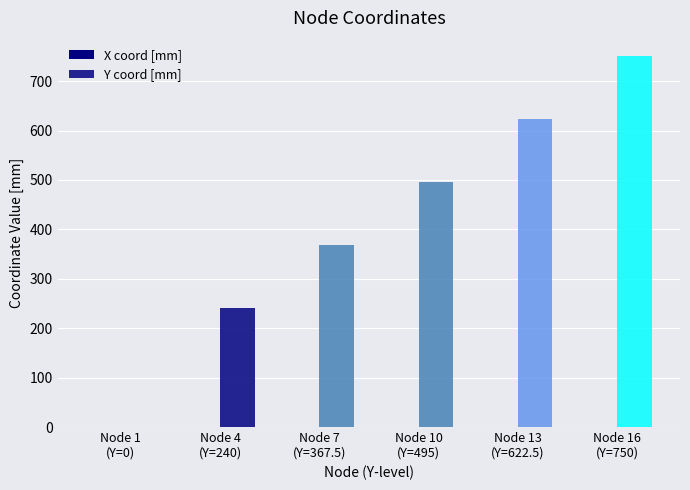

How many series are shown in this chart?

1